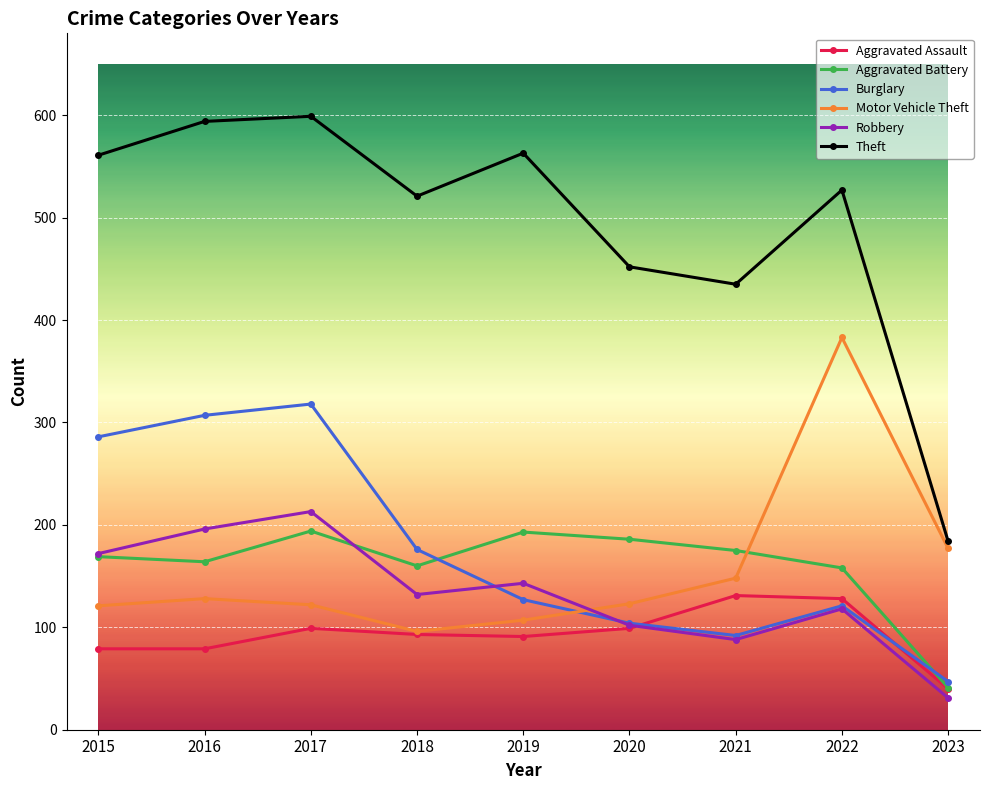

True or false: Burglary and Theft intersect in this chart.

False